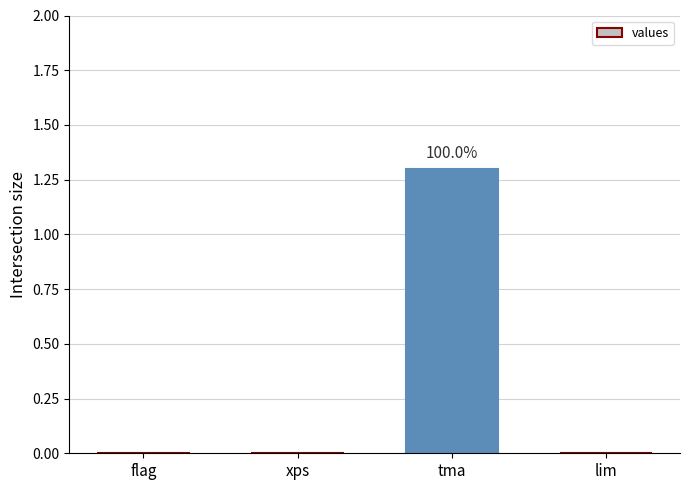

Which label corresponds to the largest value in the chart?

tma